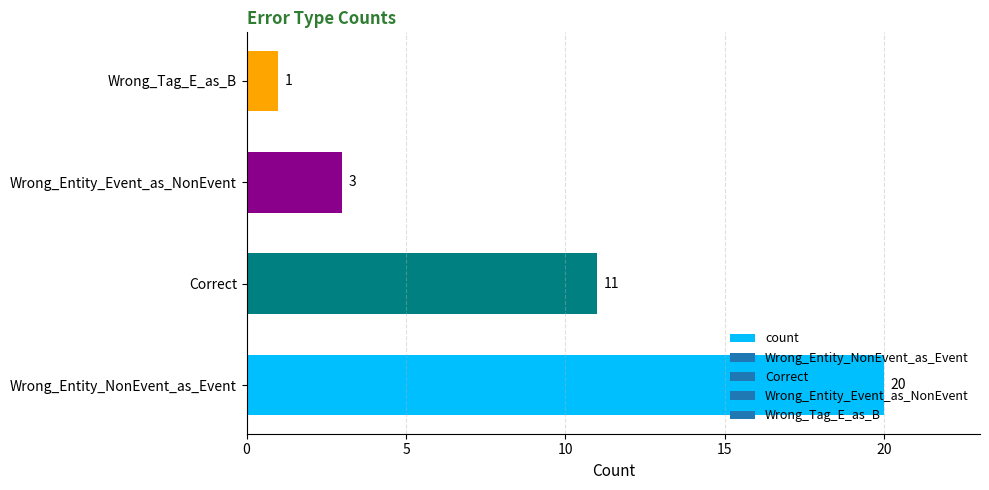

Where is the data nearest to the value 10?

Correct